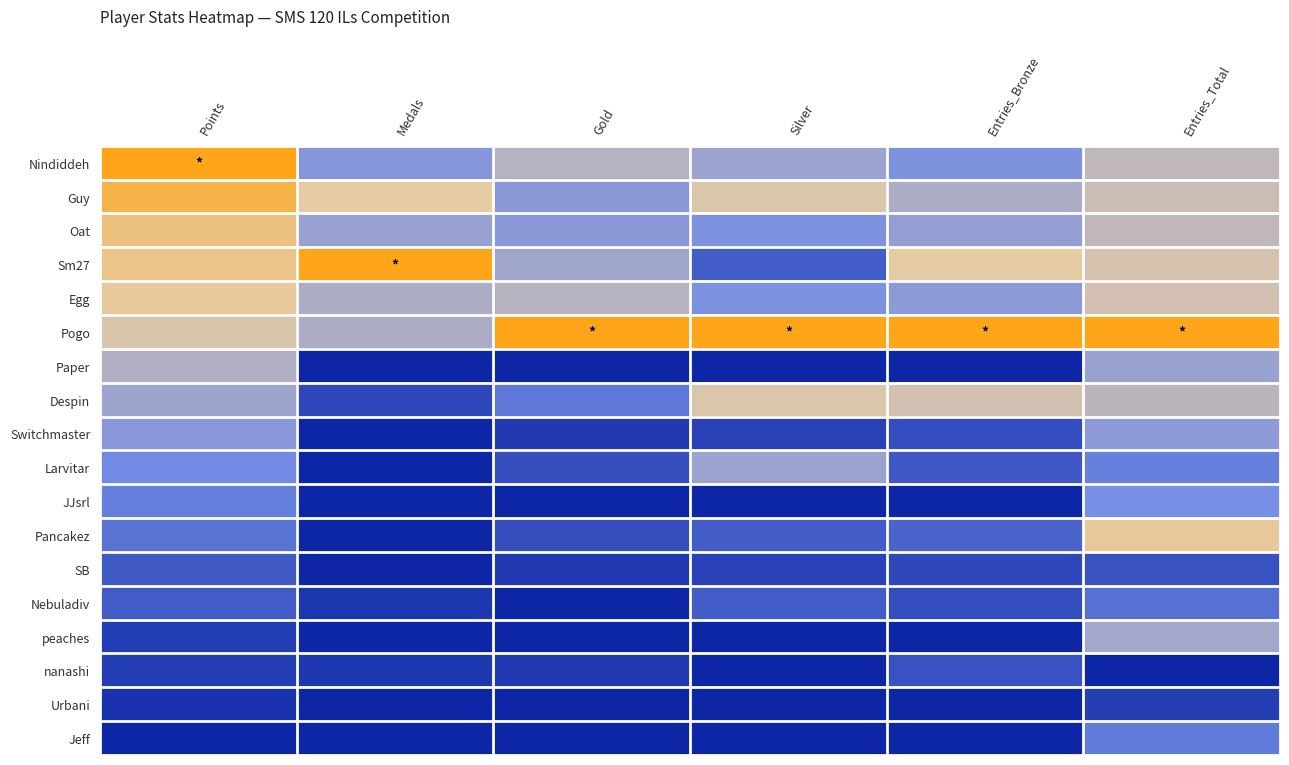

What is the total value across all series at Entries_Bronze?

4.9